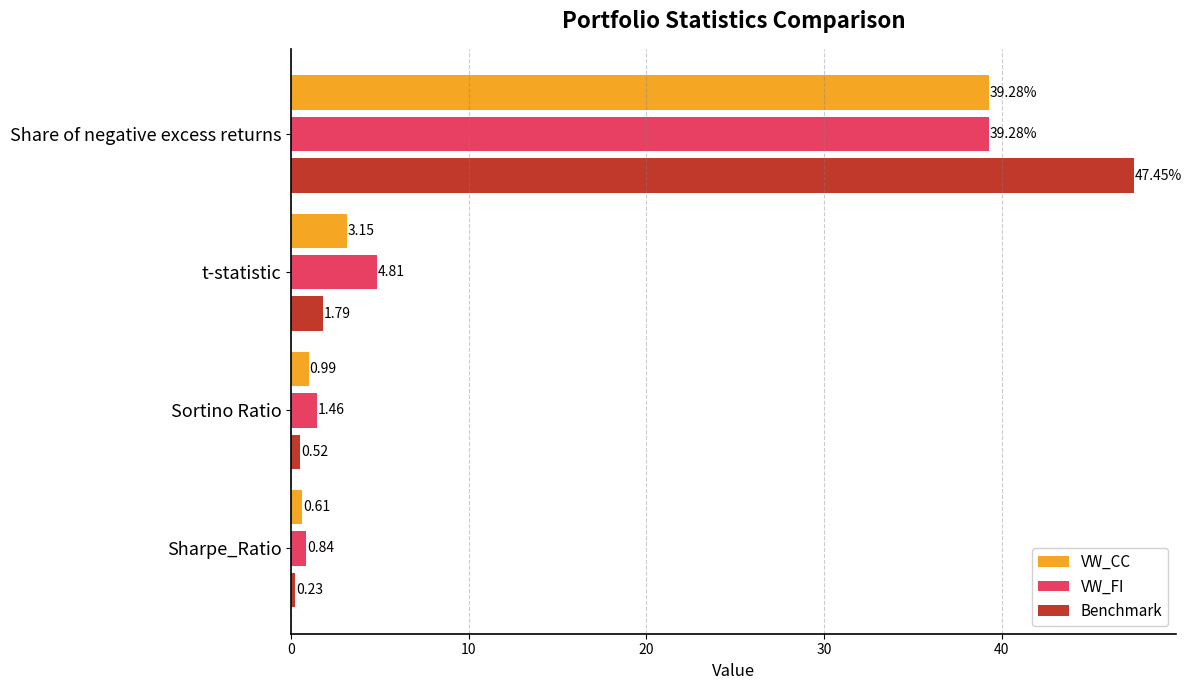

Which series has the largest total across all categories?

Benchmark